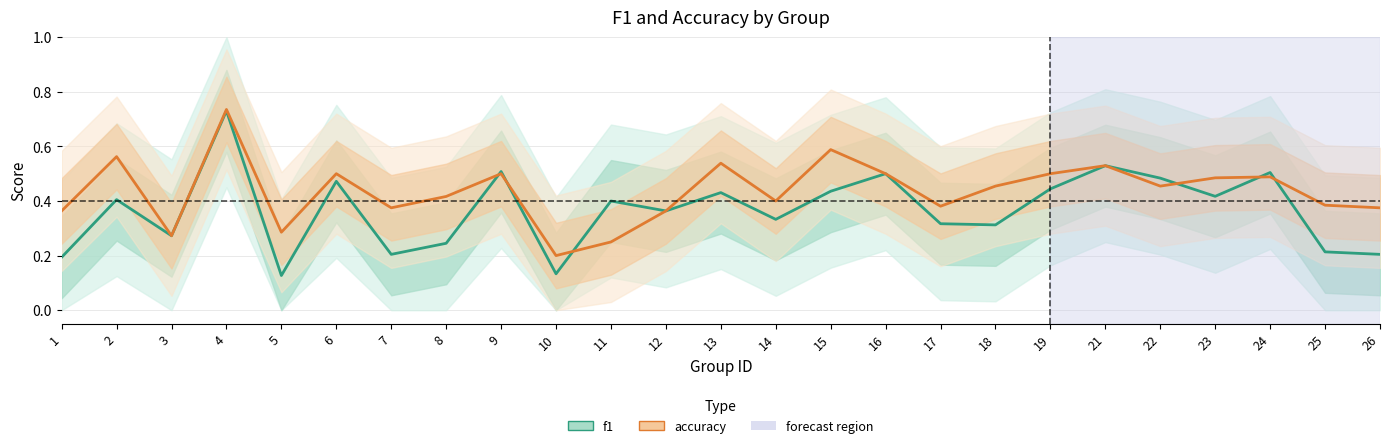

Reading right to left, extract all data points from this chart.

f1: 0.2	0.2	0.5	0.4	0.5	0.5	0.4	0.3	0.3	0.5	0.4	0.3	0.4	0.4	0.4	0.1	0.5	0.2	0.2	0.5	0.1	0.7	0.3	0.4	0.2
accuracy: 0.4	0.4	0.5	0.5	0.5	0.5	0.5	0.5	0.4	0.5	0.6	0.4	0.5	0.4	0.2	0.2	0.5	0.4	0.4	0.5	0.3	0.7	0.3	0.6	0.4